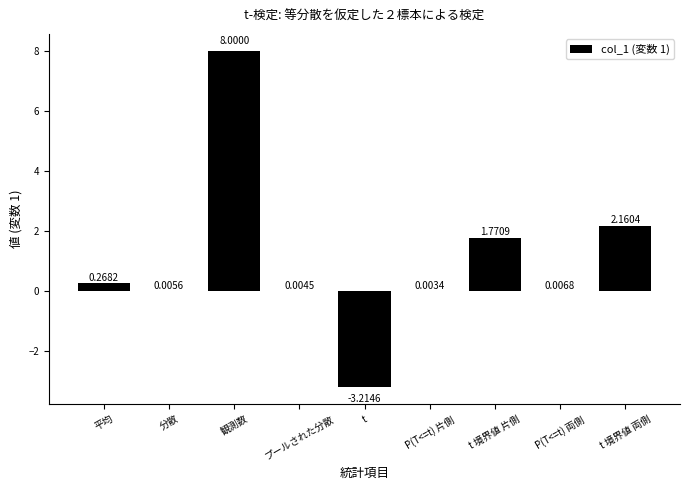

What is the change in value from プールされた分散 to t 境界値 片側?

+1.8